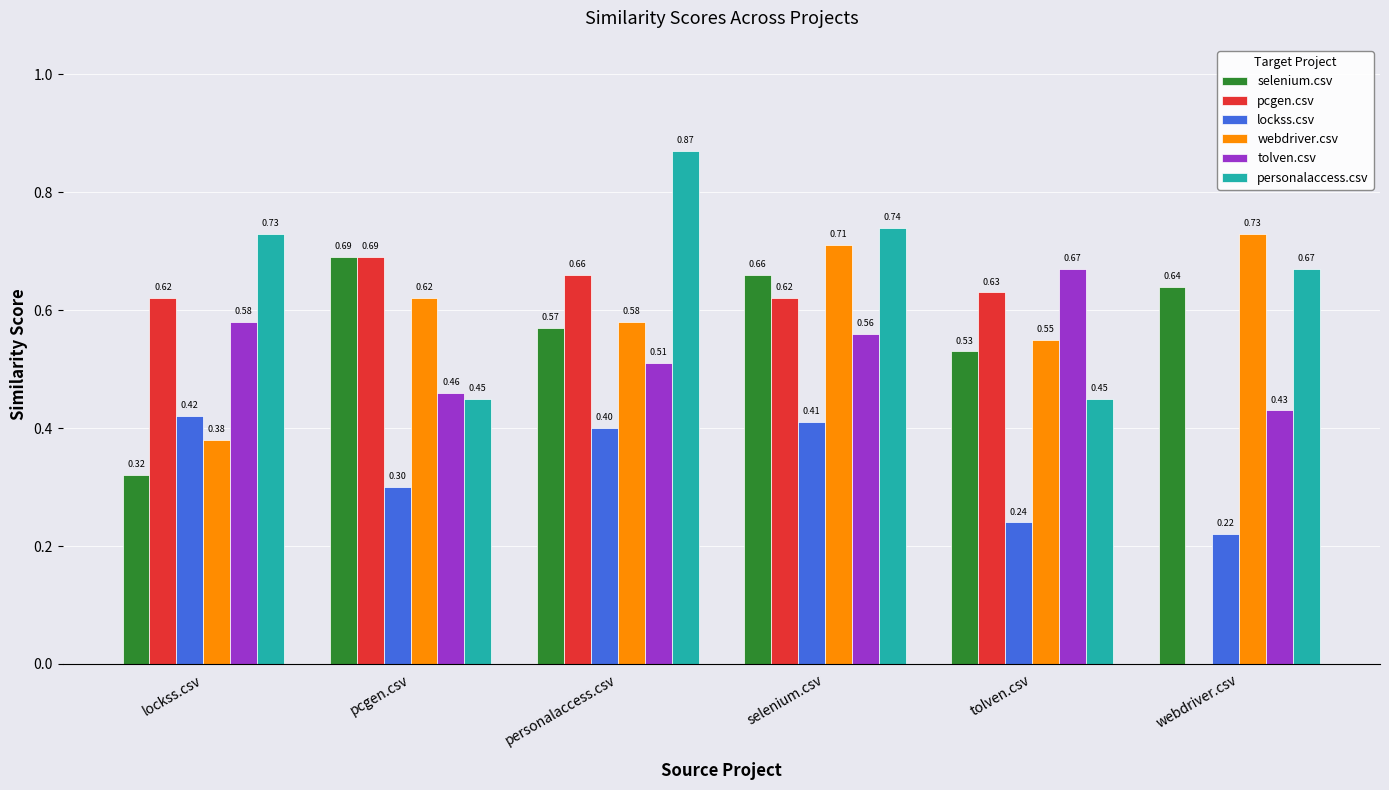

What is the sum of the tolven.csv values at tolven.csv and pcgen.csv?

1.1